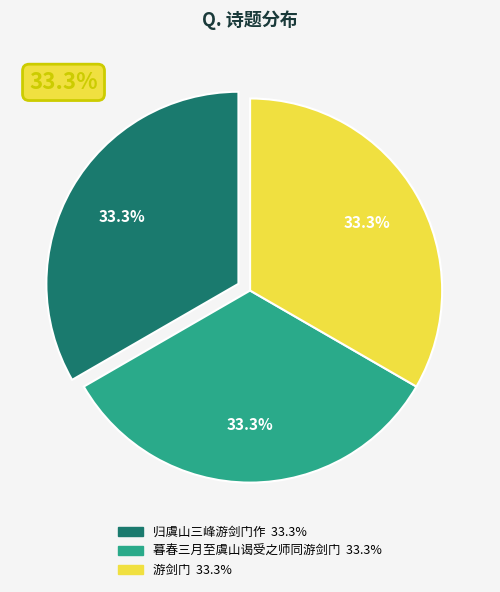

To the nearest percent, what percentage of the pie is 游剑门?

33%